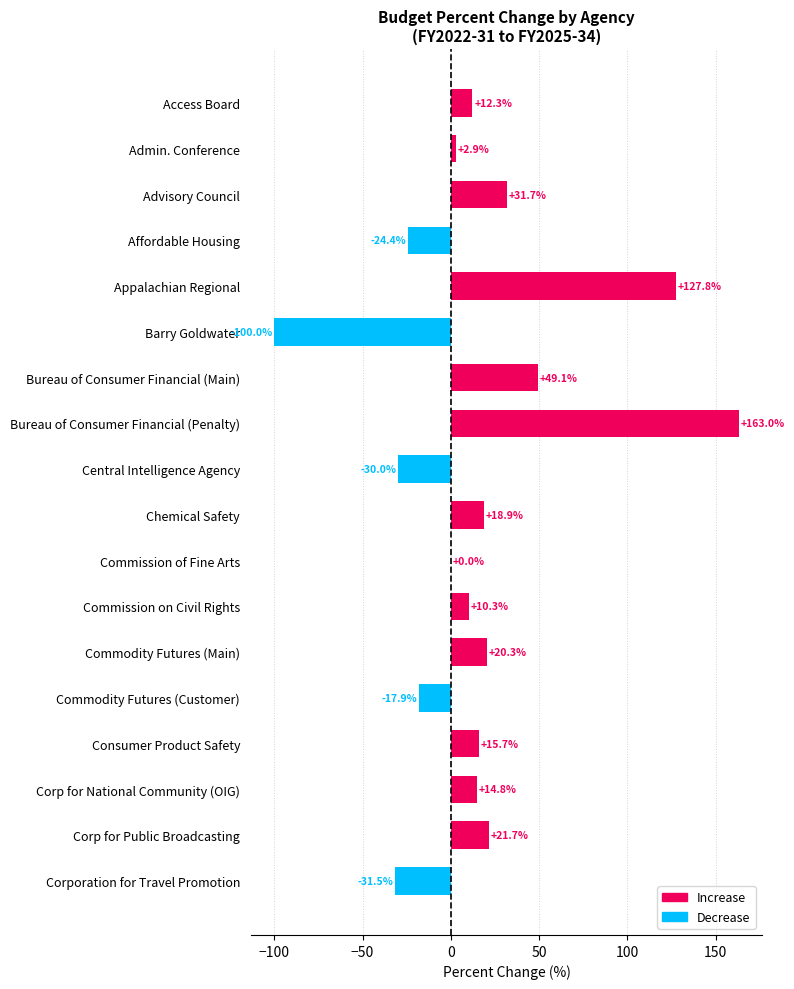

What is the change in value from Affordable Housing to Bureau of Consumer Financial (Penalty)?

+187.4